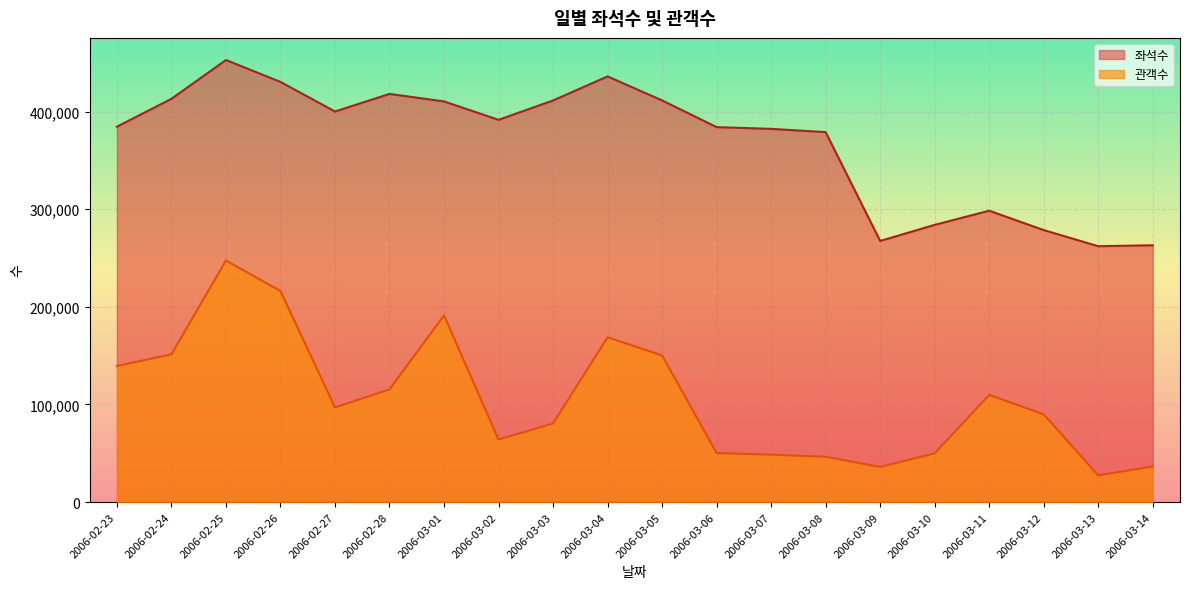

How many data points in 관객수 are above 96958?

9